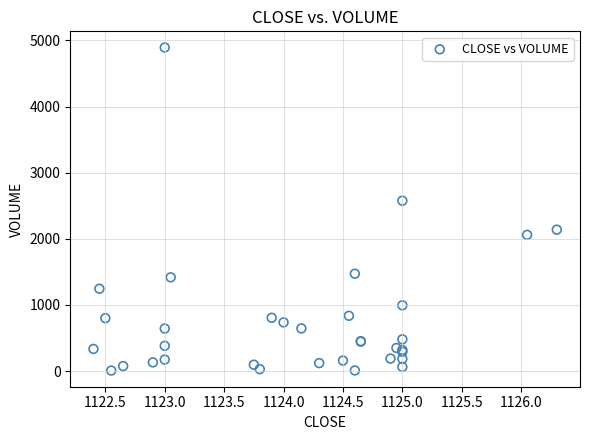

What Y value in the scatter plot is closest to 2450?

2576